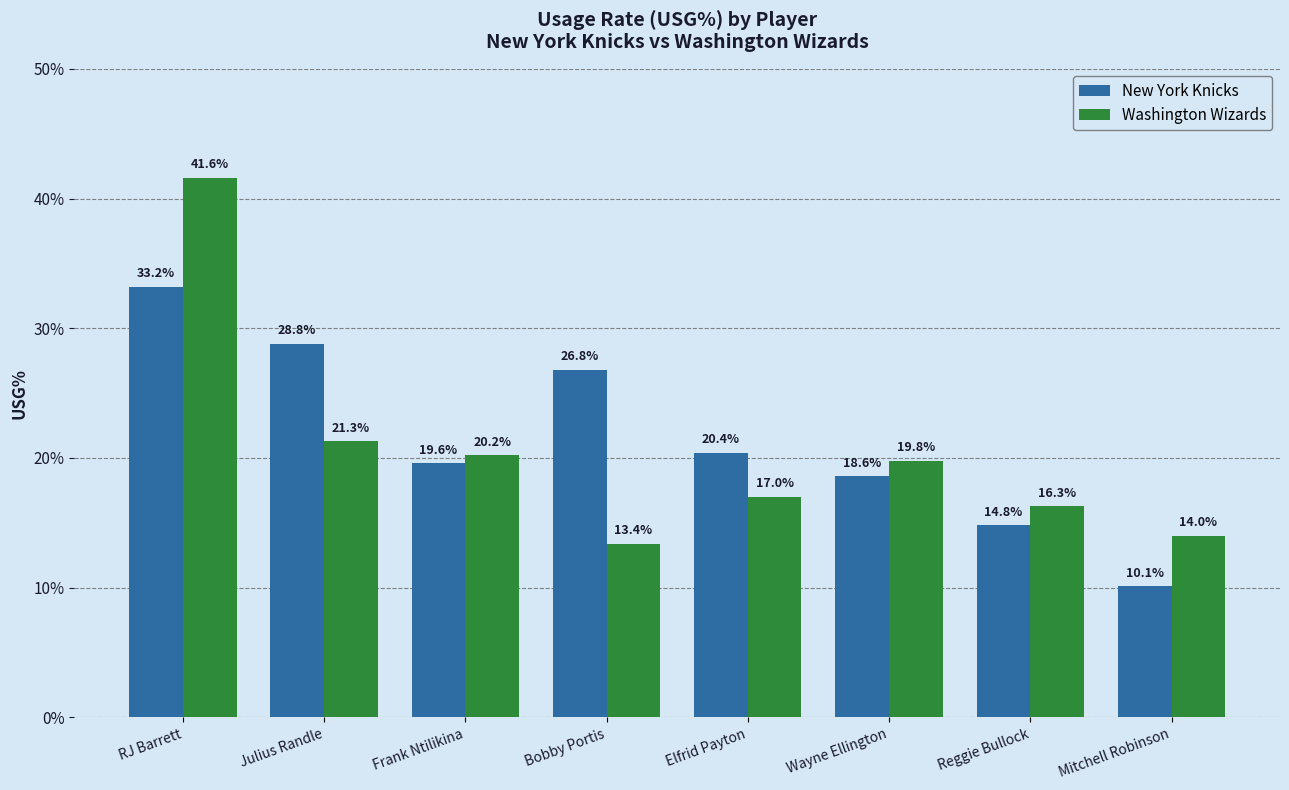

What position from the right is RJ Barrett?

8